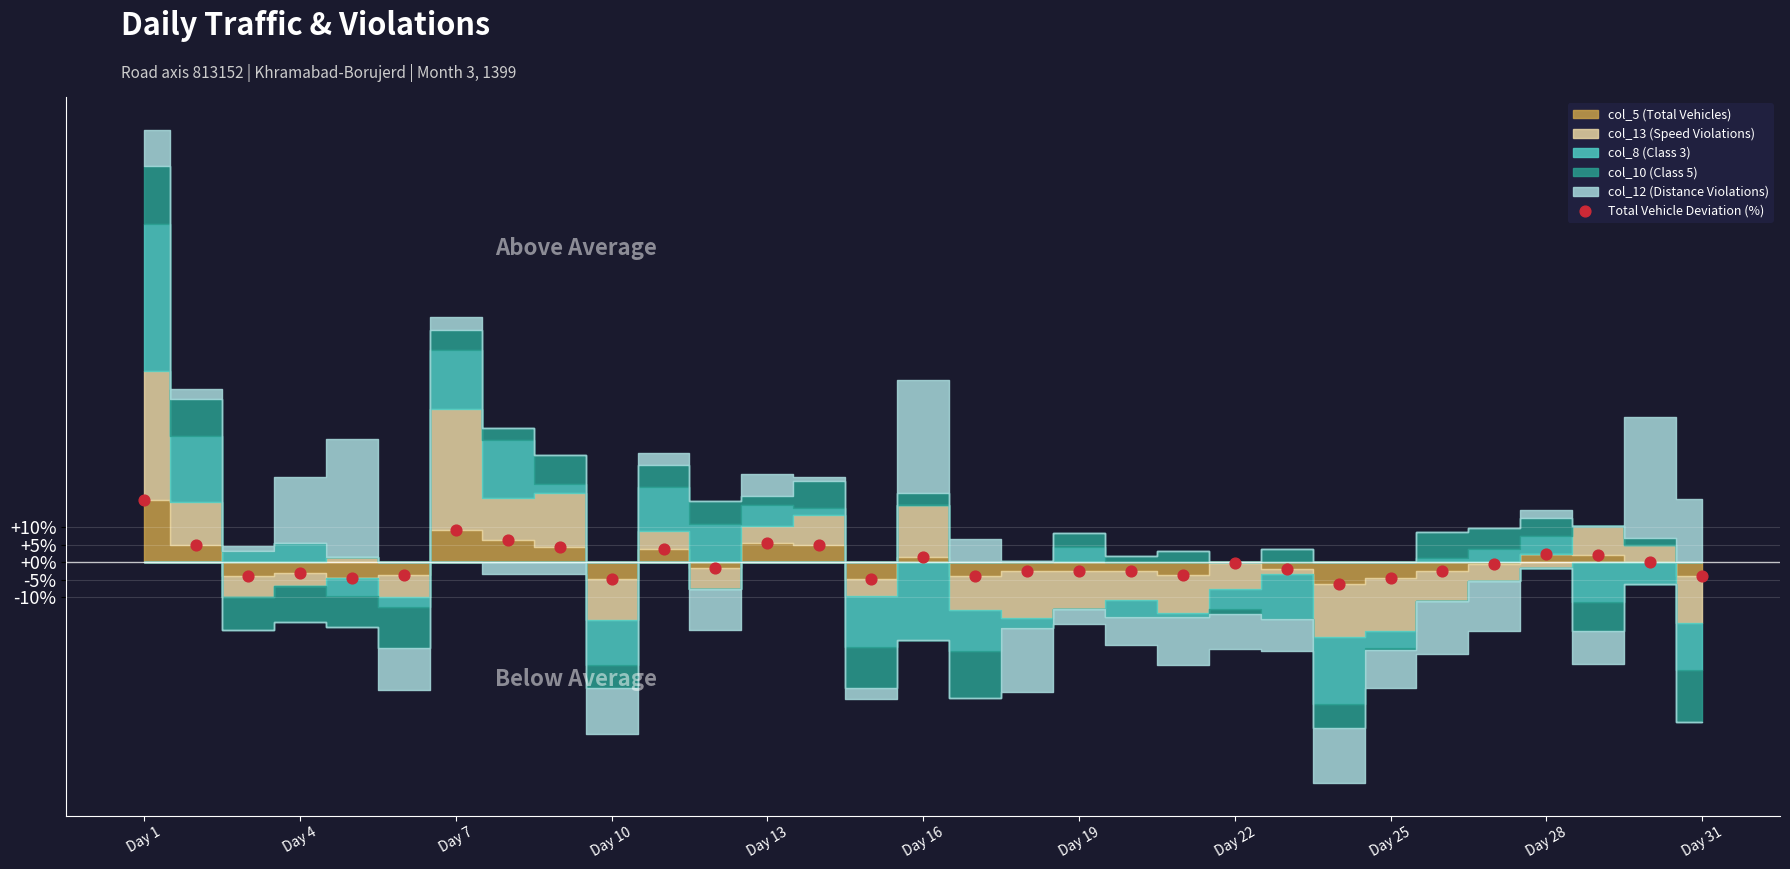

What is the range of Y values (max minus min)?

23.9